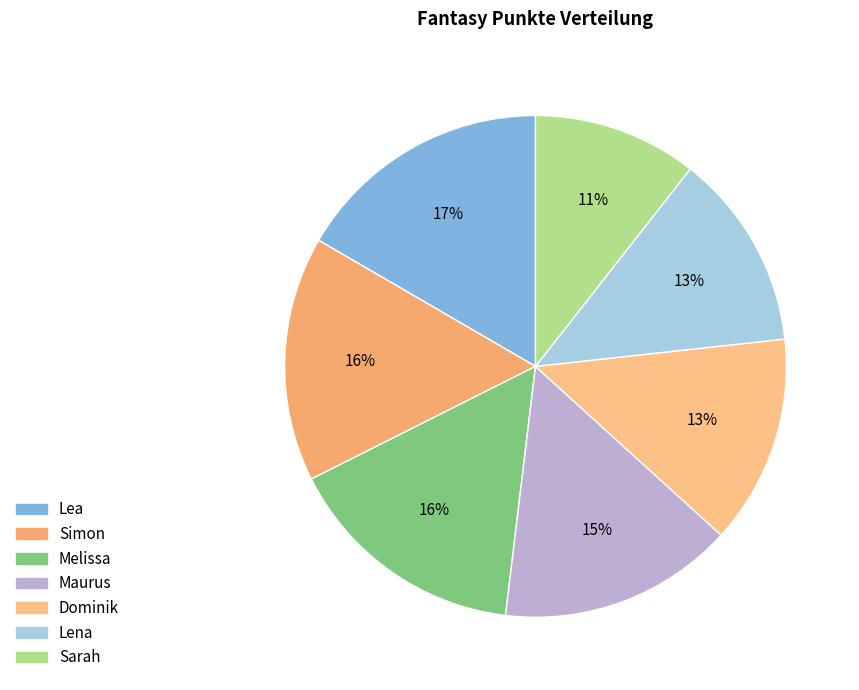

The Sarah slice represents 11% of the pie. True or false?

True